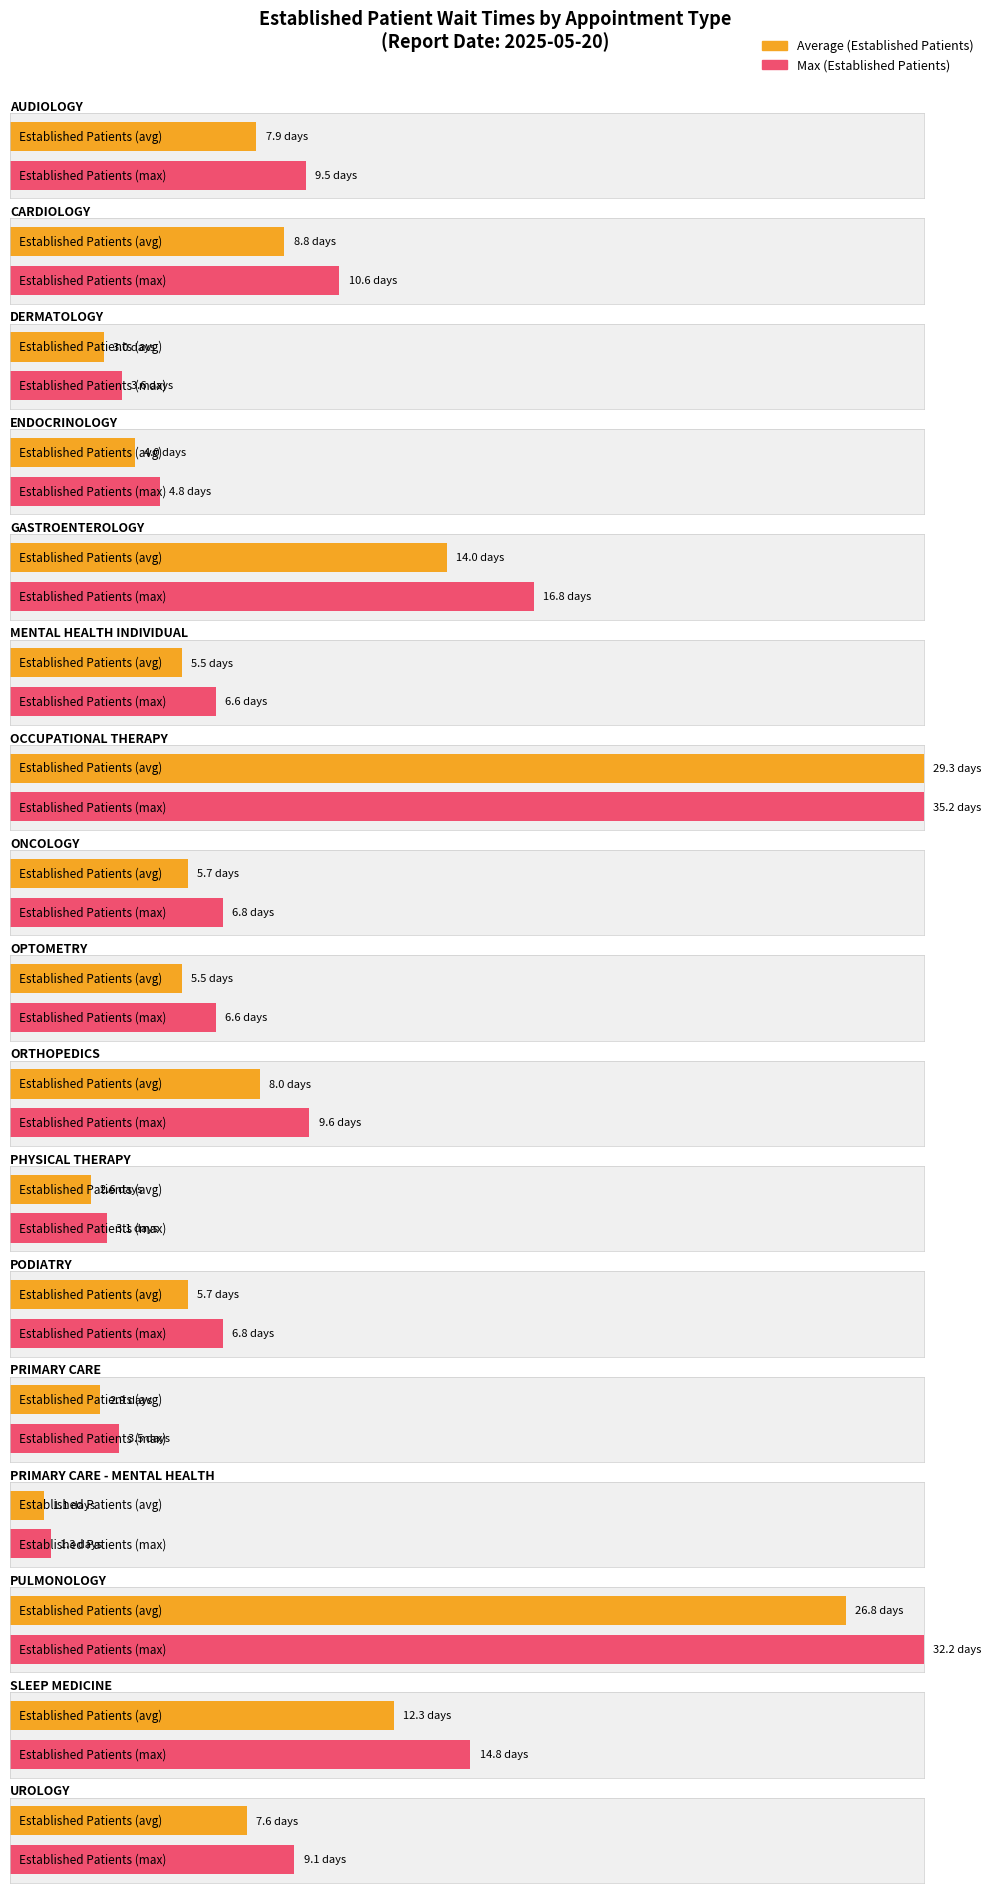

What is the label of the 6th bar from the left?

MENTAL HEALTH INDIVIDUAL